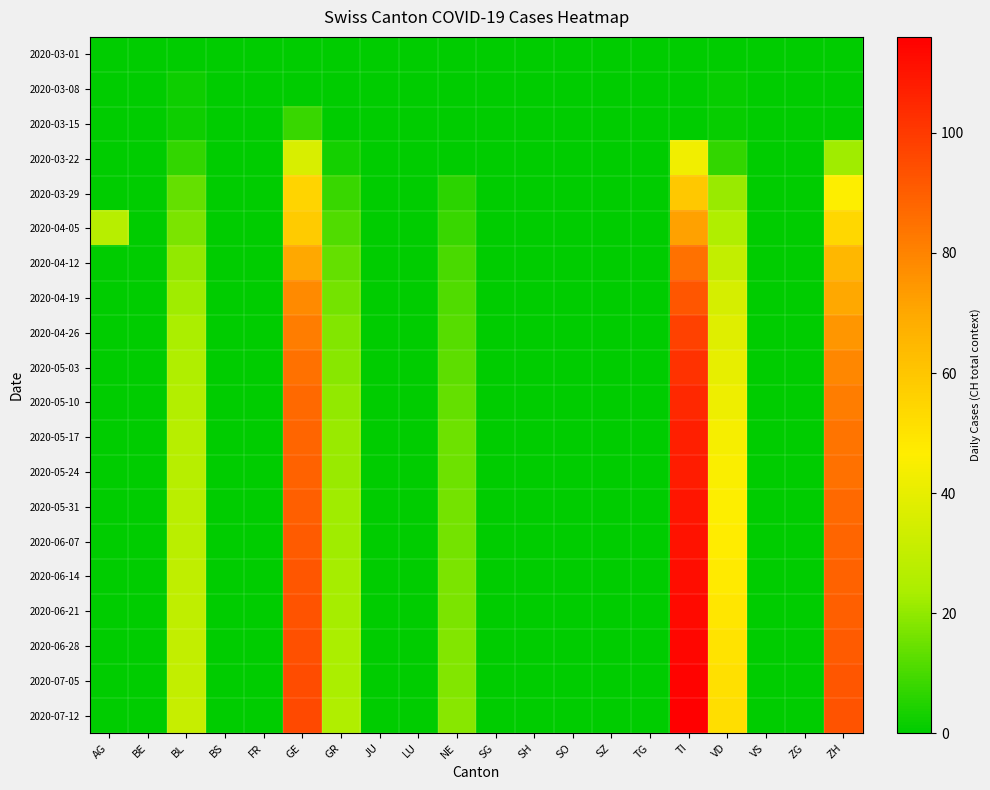

Between FR and TG, which series saw the biggest shift?

2020-03-01